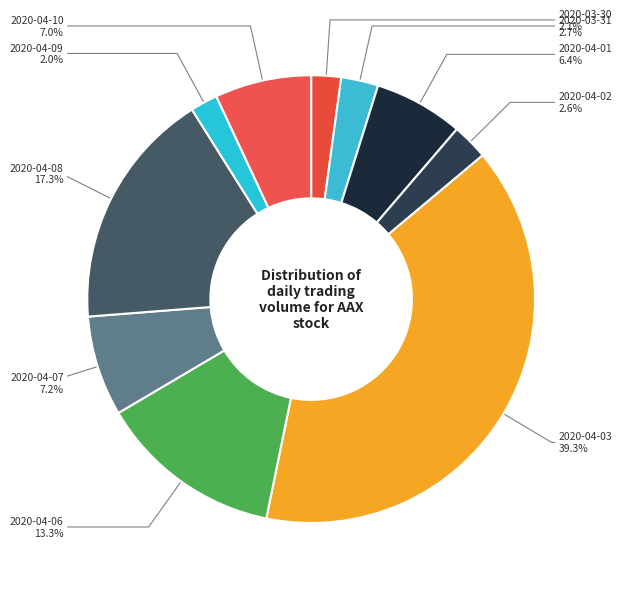

Which slice is the largest?

2020-04-03